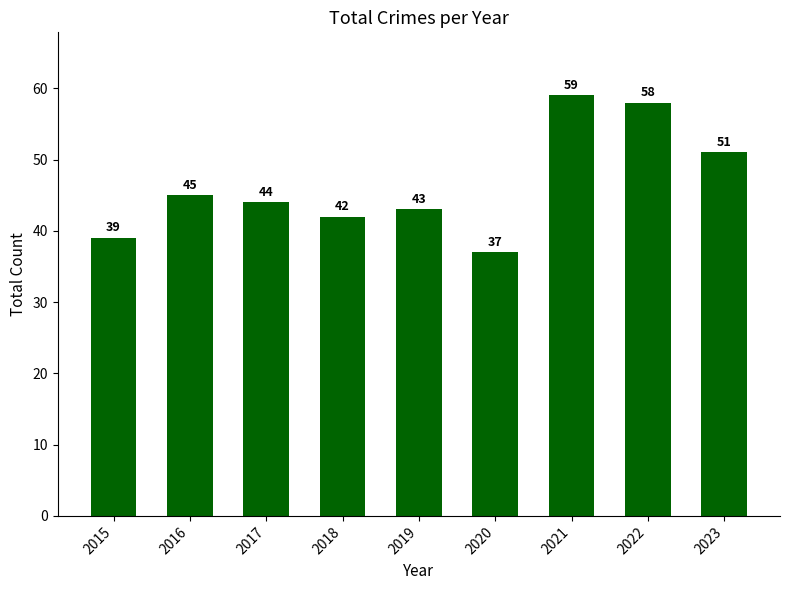

Reading left to right, what are all the values shown in this chart?

39	45	44	42	43	37	59	58	51